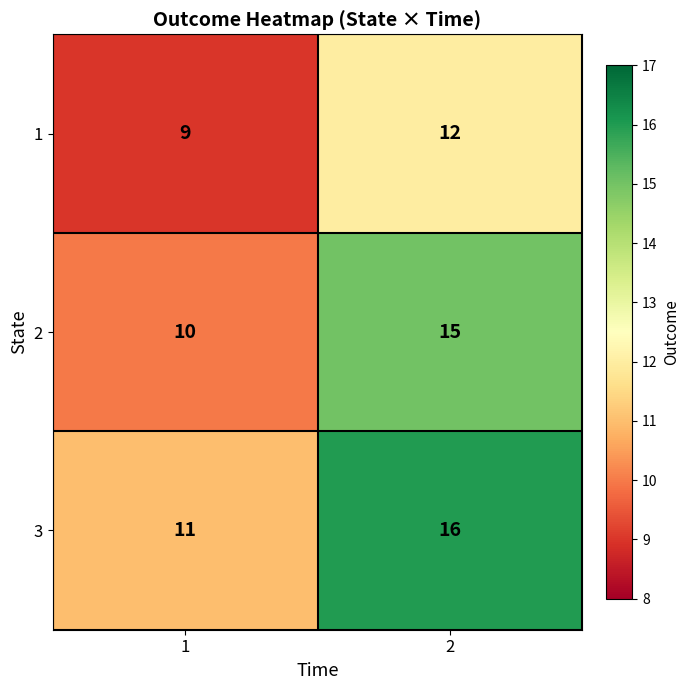

What is the total value across all series at 1?

30